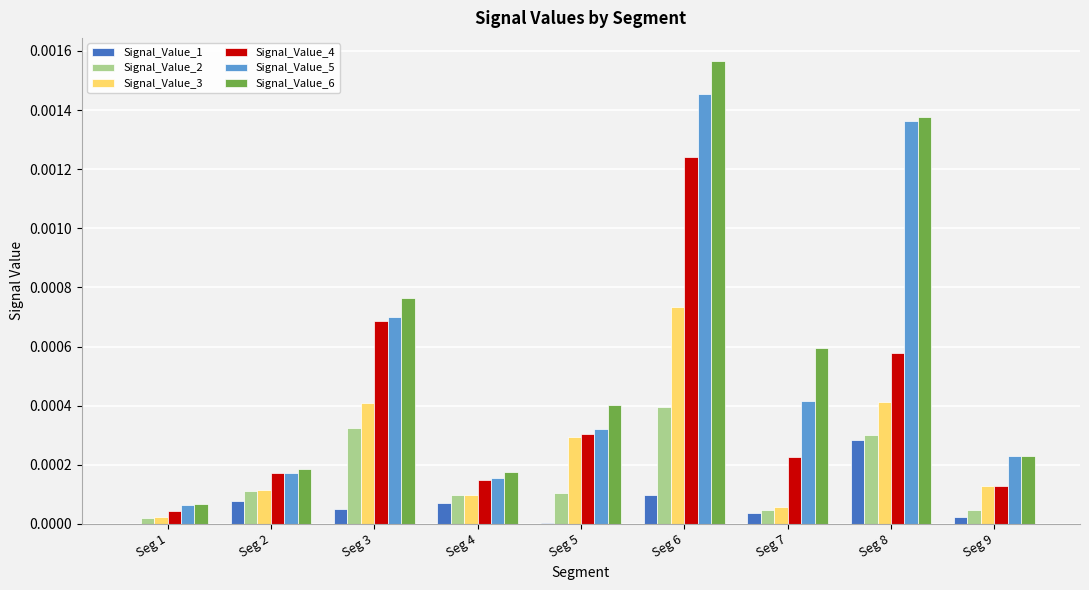

Which label corresponds to the largest value in the chart?

Seg 6